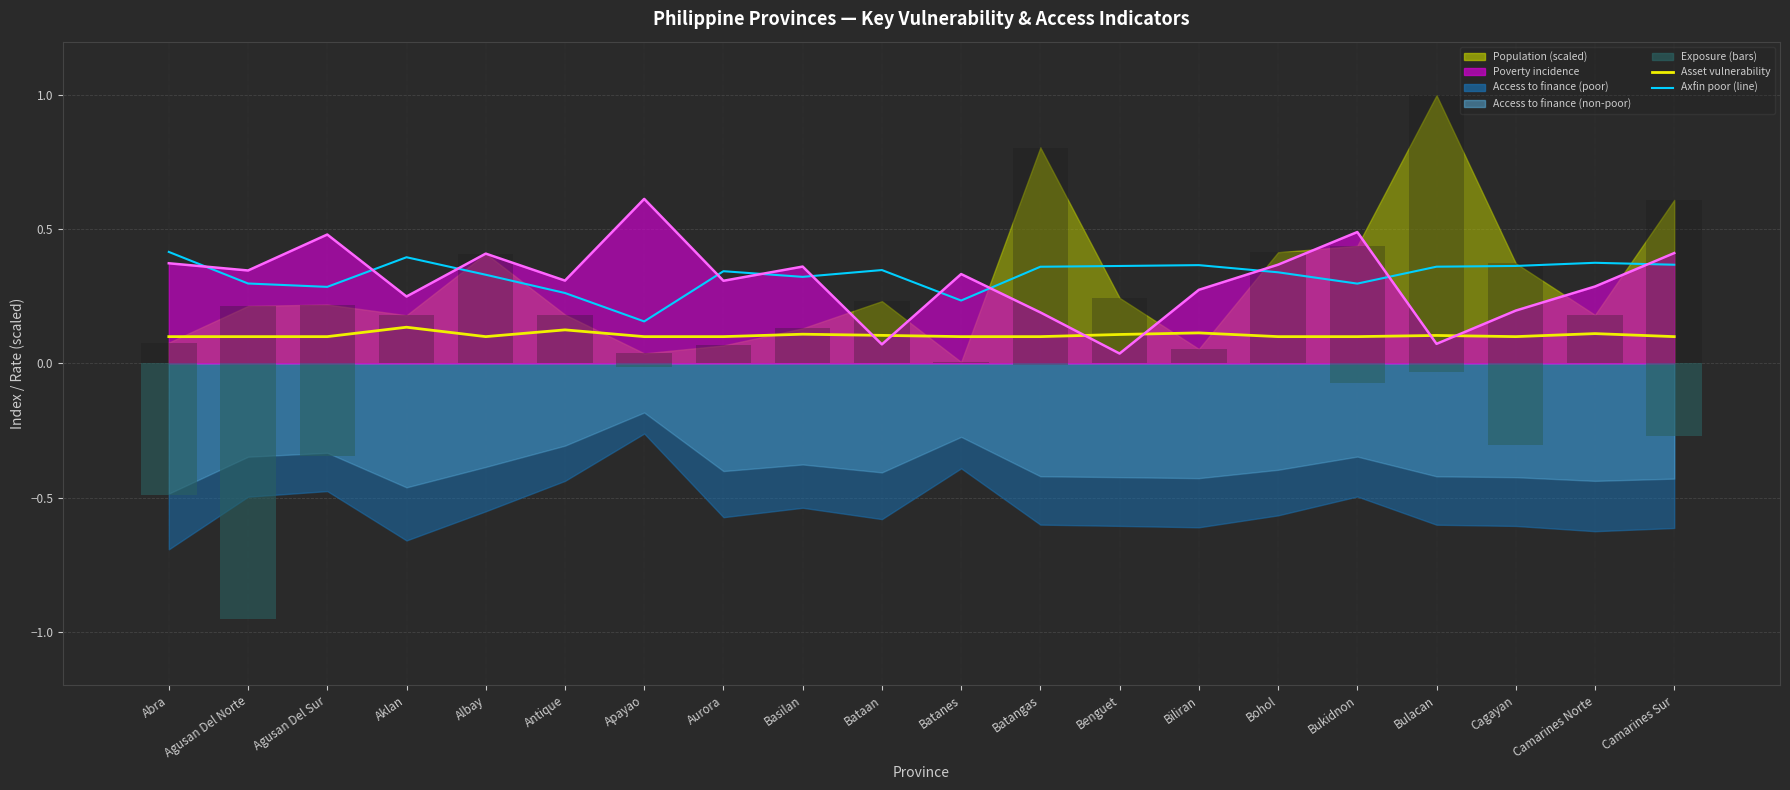

Reading left to right, what are all the values shown in this chart?

Asset vulnerability (shared sector): 0.1	0.1	0.1	0.1	0.1	0.1	0.1	0.1	0.1	0.1	0.1	0.1	0.1	0.1	0.1	0.1	0.1	0.1	0.1	0.1
Axfin poor (line): 0.4	0.3	0.3	0.4	0.3	0.3	0.2	0.3	0.3	0.3	0.2	0.4	0.4	0.4	0.3	0.3	0.4	0.4	0.4	0.4
Poverty incidence (line): 0.4	0.3	0.5	0.2	0.4	0.3	0.6	0.3	0.4	0.1	0.3	0.2	0.0	0.3	0.4	0.5	0.1	0.2	0.3	0.4